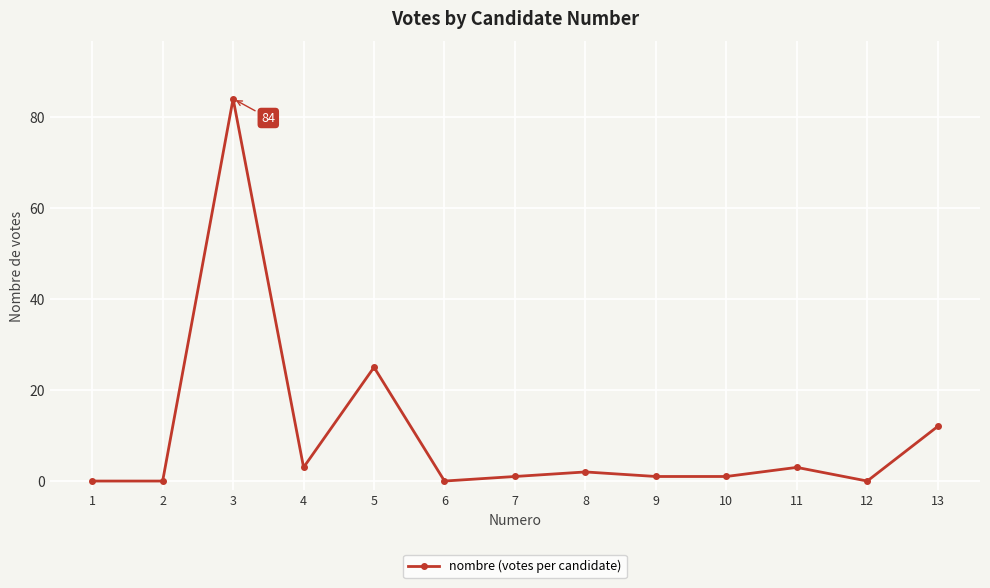

Where is the data nearest to the value 42?

5